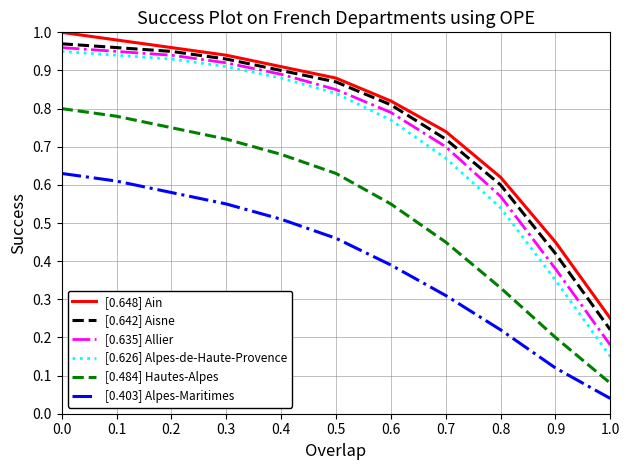

At how many categories does at least one series exceed 0?

11